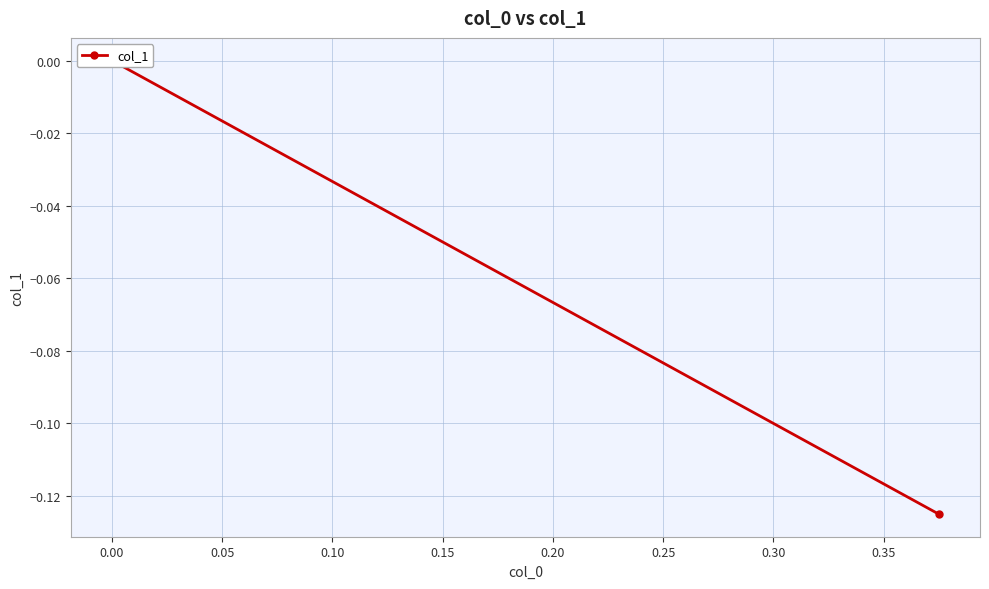

What is the smallest value displayed?

-0.1